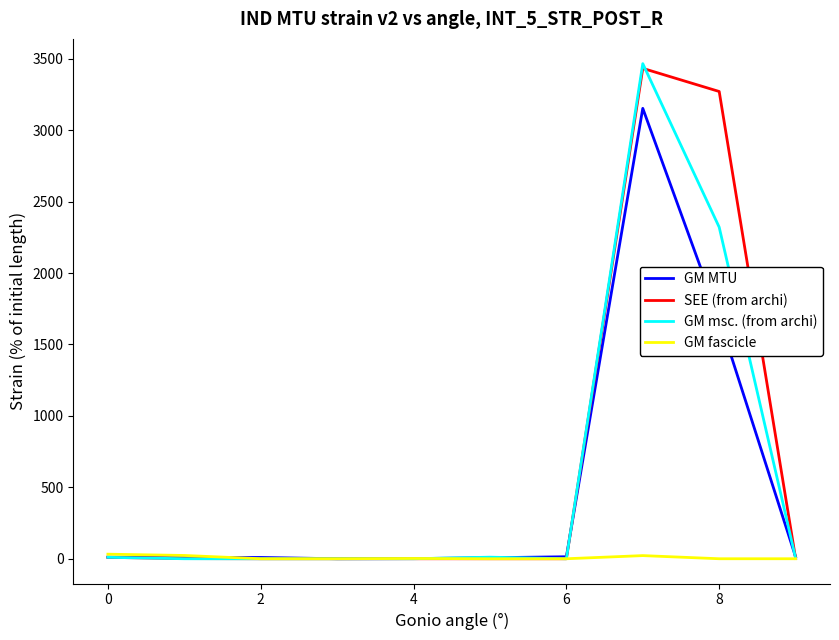

Which series has the widest spread of values?

GM msc. (from archi)